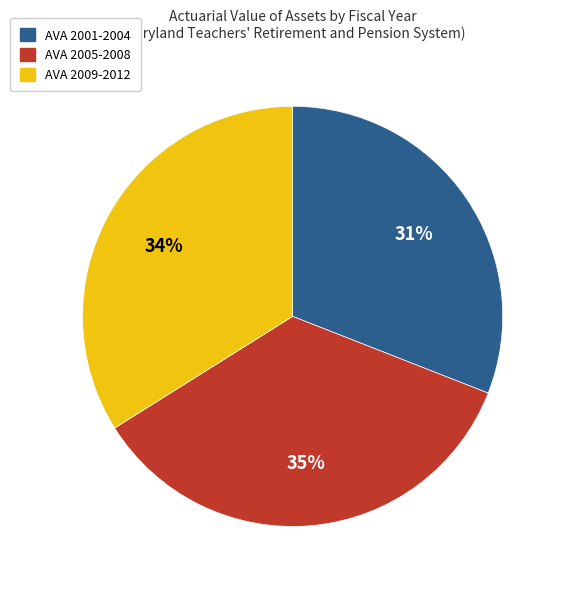

To the nearest percent, what is the difference between the largest and smallest slice percentages?

4%